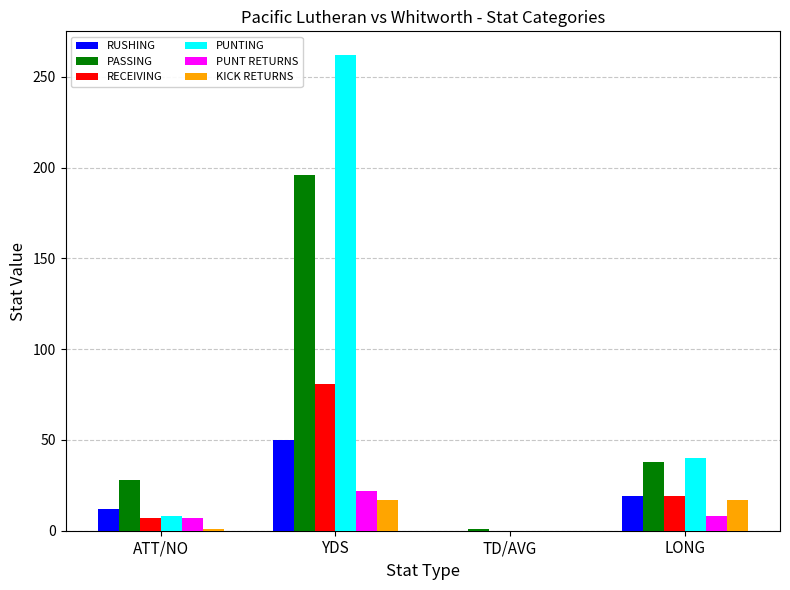

What is the maximum value shown in the chart?

262